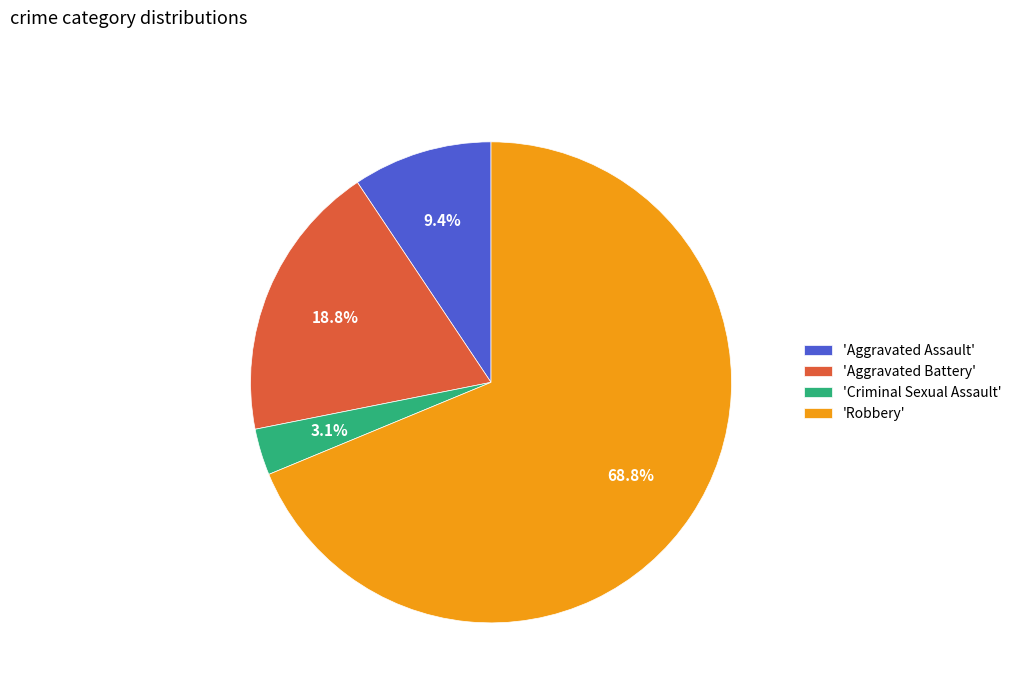

Rank the categories by value from lowest to highest.

'Criminal Sexual Assault', 'Aggravated Assault', 'Aggravated Battery', 'Robbery'